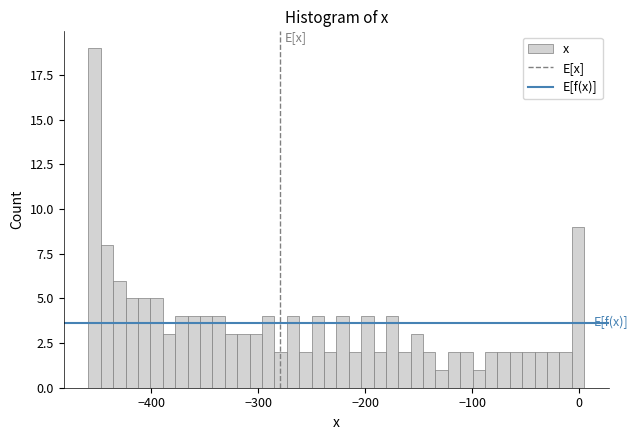

Around what value on the x-axis is the tallest bar? Give the approximate position of its centre, as read against the axis.

-450